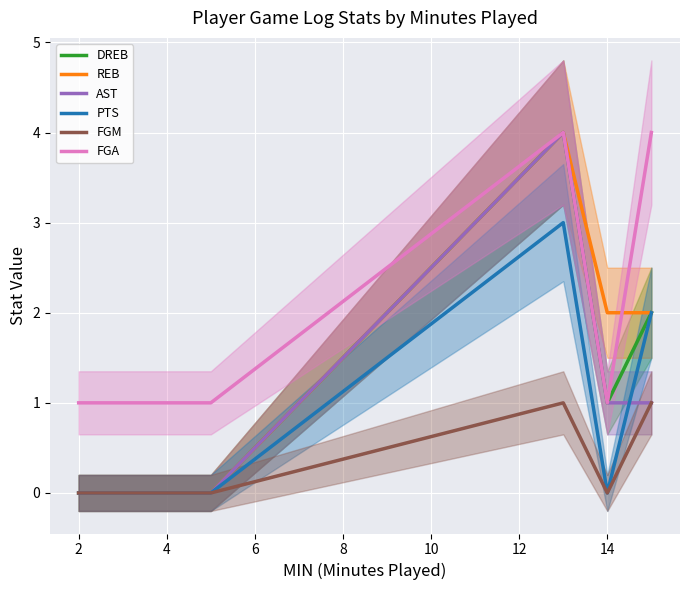

Is it true that PTS equals 0 at 14?

True